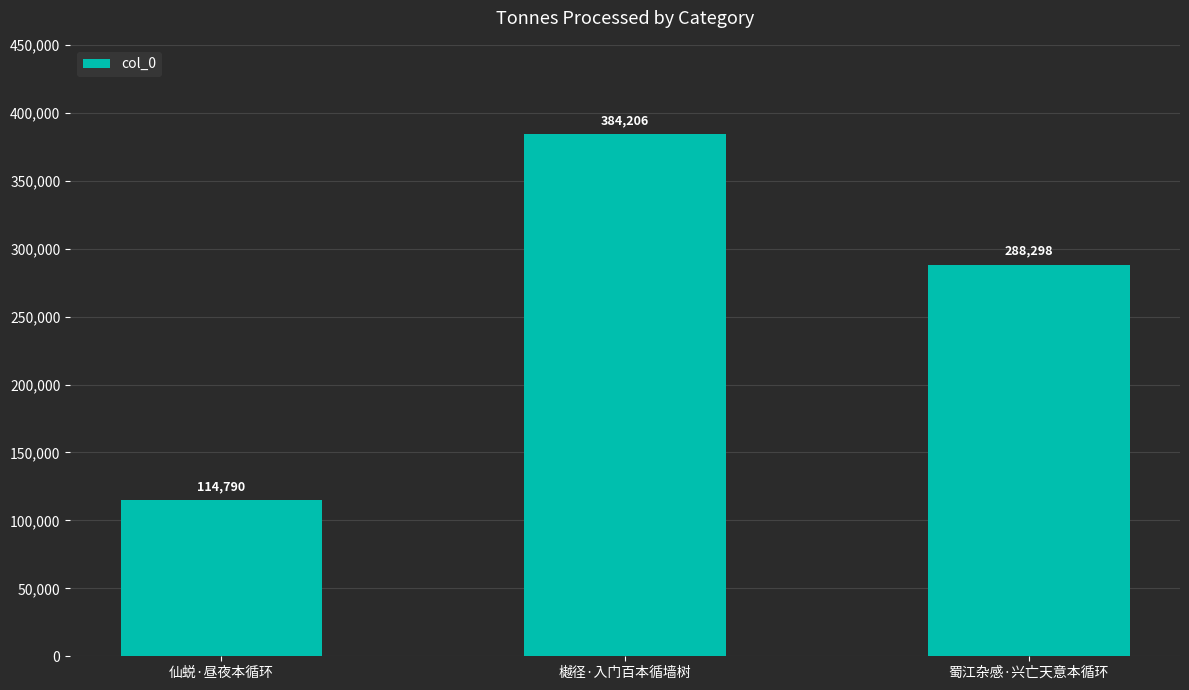

Reading left to right, what are all the values shown in this chart?

仙蜕·昼夜本循环=114790	樾径·入门百本循墙树=384206	蜀江杂感·兴亡天意本循环=288298